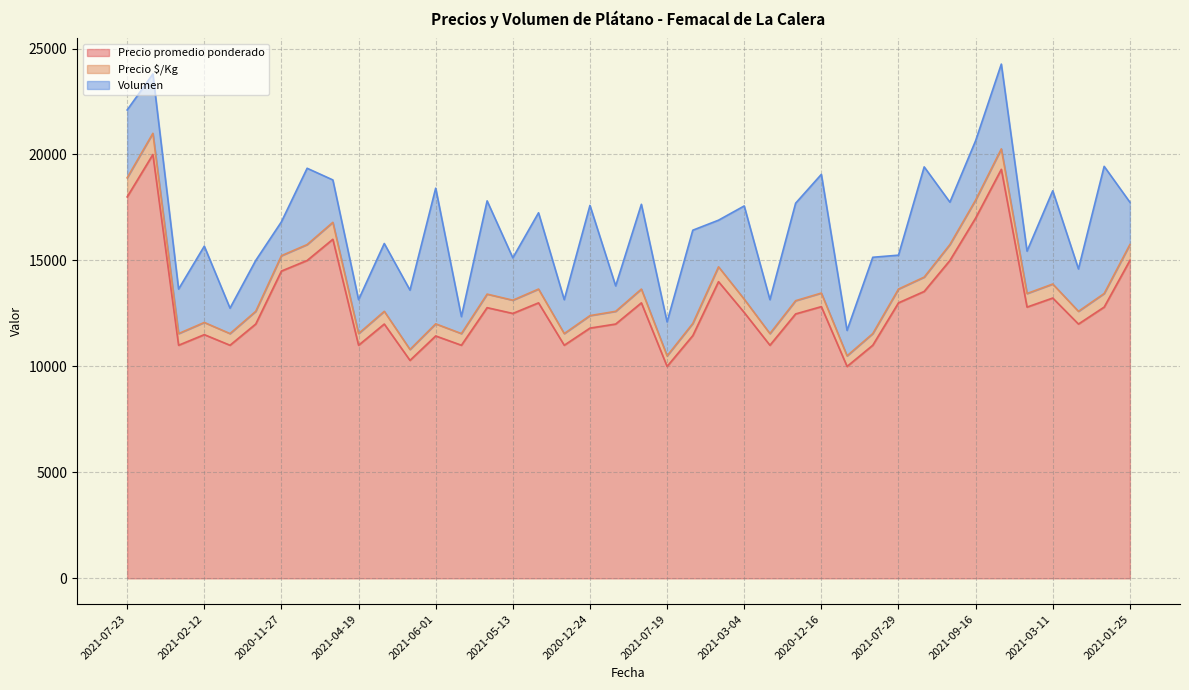

What is the minimum value for Precio promedio ponderado?

10000